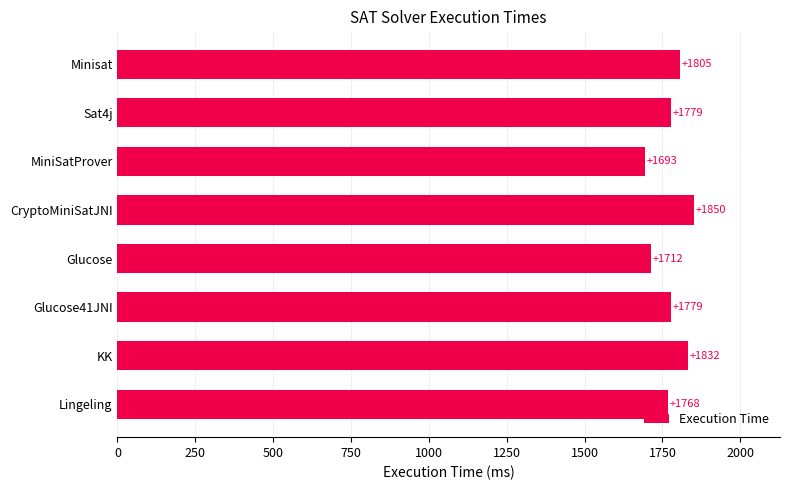

Which has a higher value, Lingeling or Glucose?

Lingeling